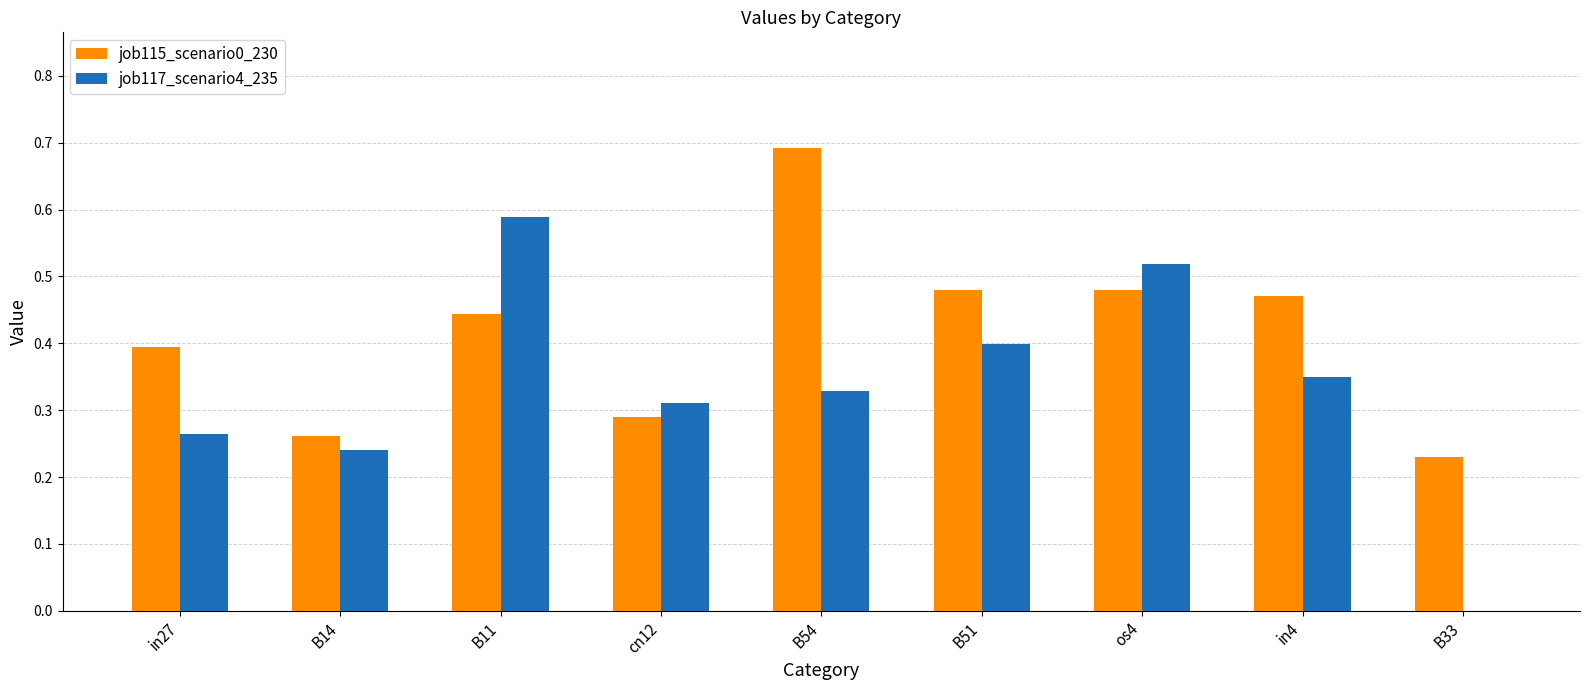

What is the sum of all job117_scenario4_235 values?

3.0